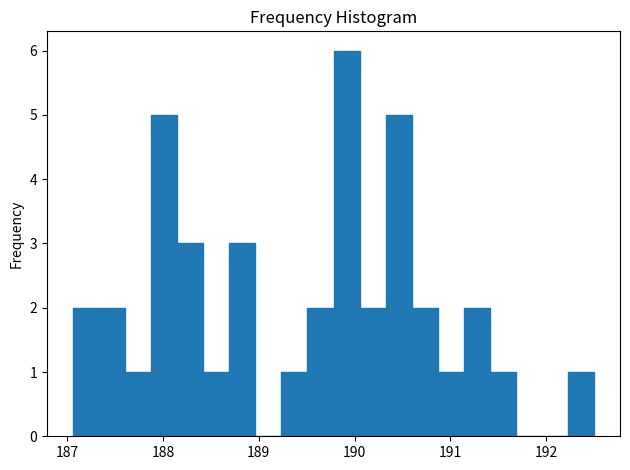

Around what value on the x-axis is the tallest bar? Give the approximate position of its centre, as read against the axis.

189.9